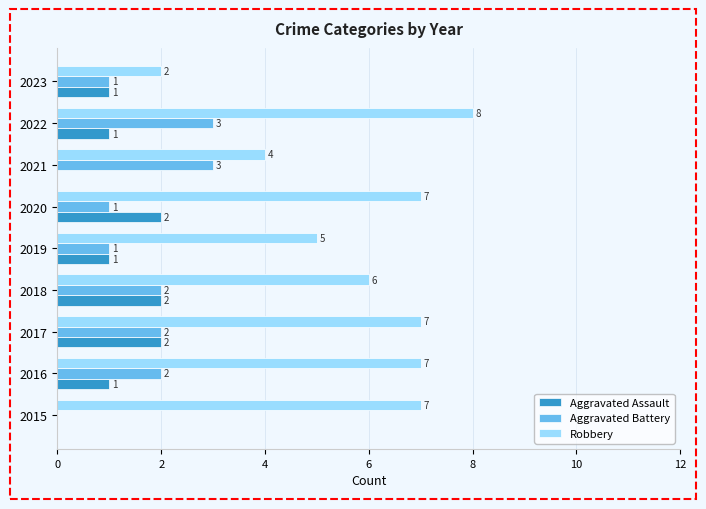

Is the value of Robbery at 2016 greater than the value of Aggravated Battery at 2016?

Yes